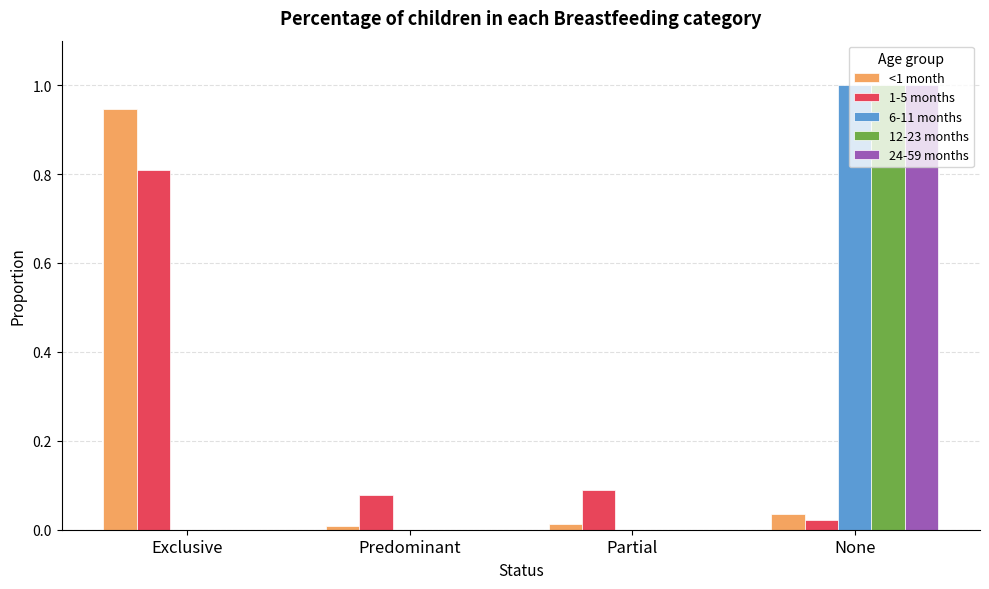

At which category is the sum across all series the highest?

None